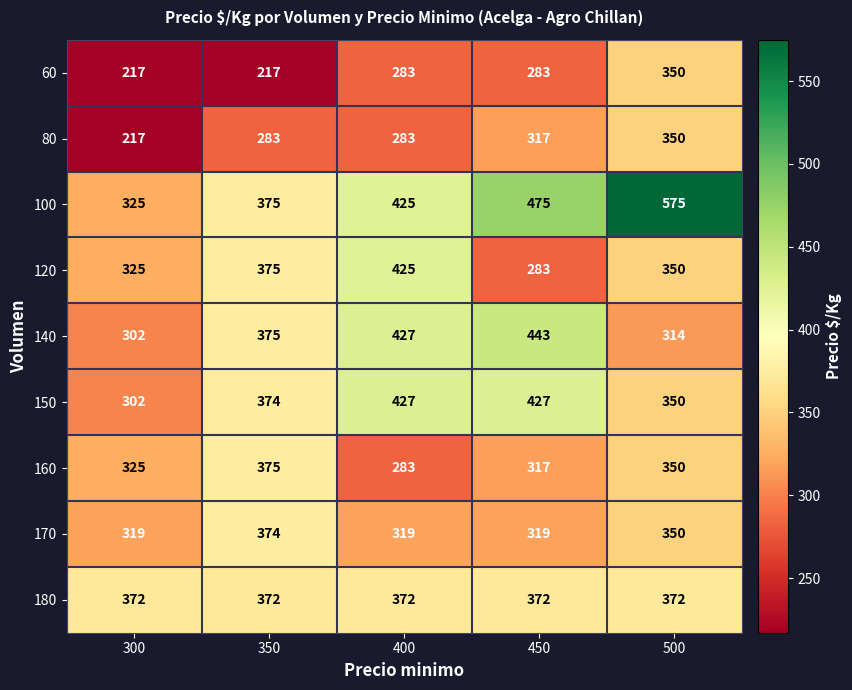

What is the sum of the 60 values at 500 and 400?

633